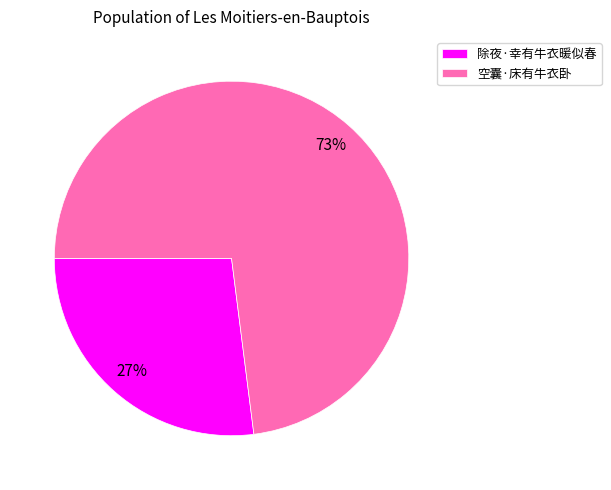

To the nearest percent, what percentage of the pie is 空囊·床有牛衣卧?

73%